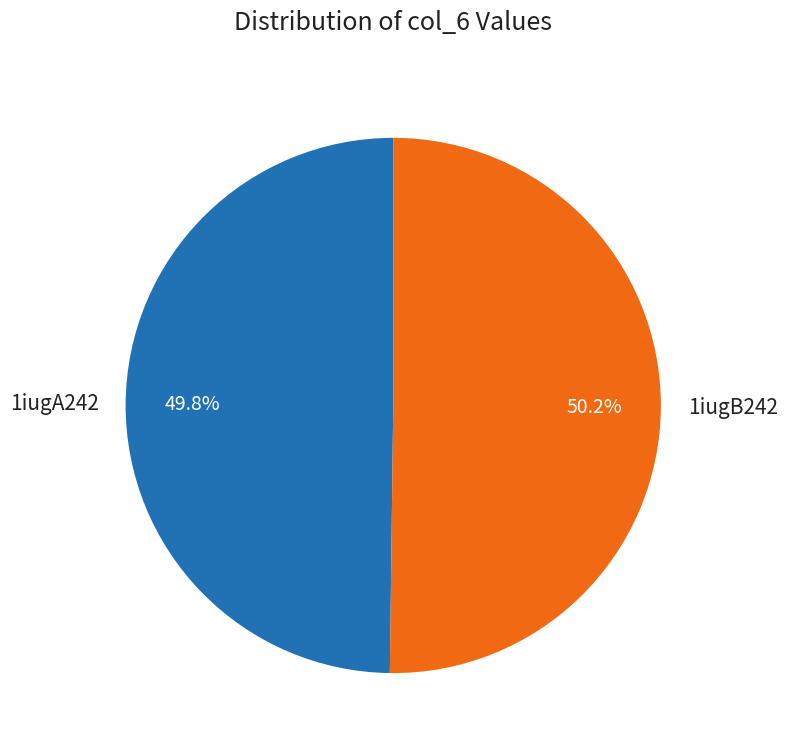

Is the sum of 1iugB242 and 1iugA242 greater than half?

Yes